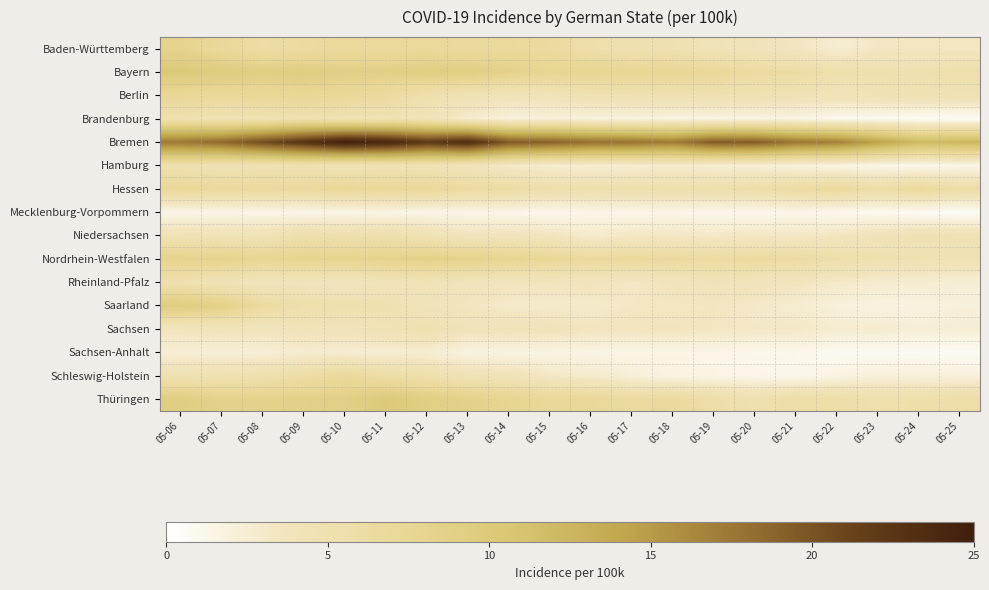

Between 05-14 and 05-11, which is larger?

05-14